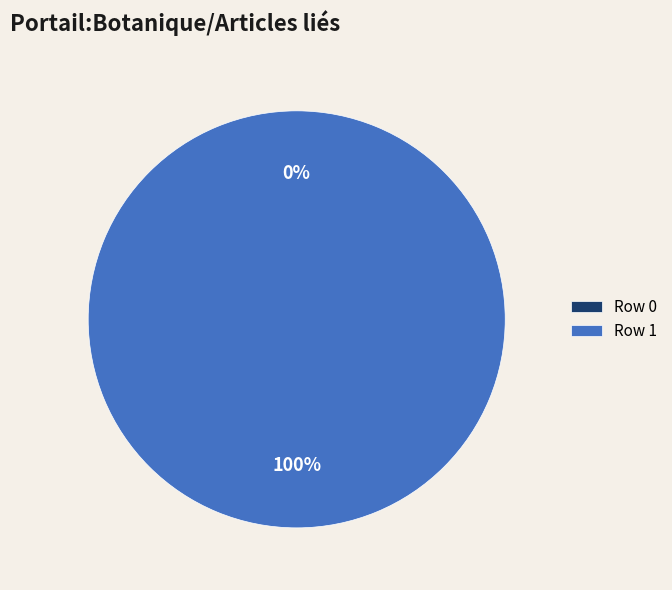

Is Row 0 the majority of the pie?

No